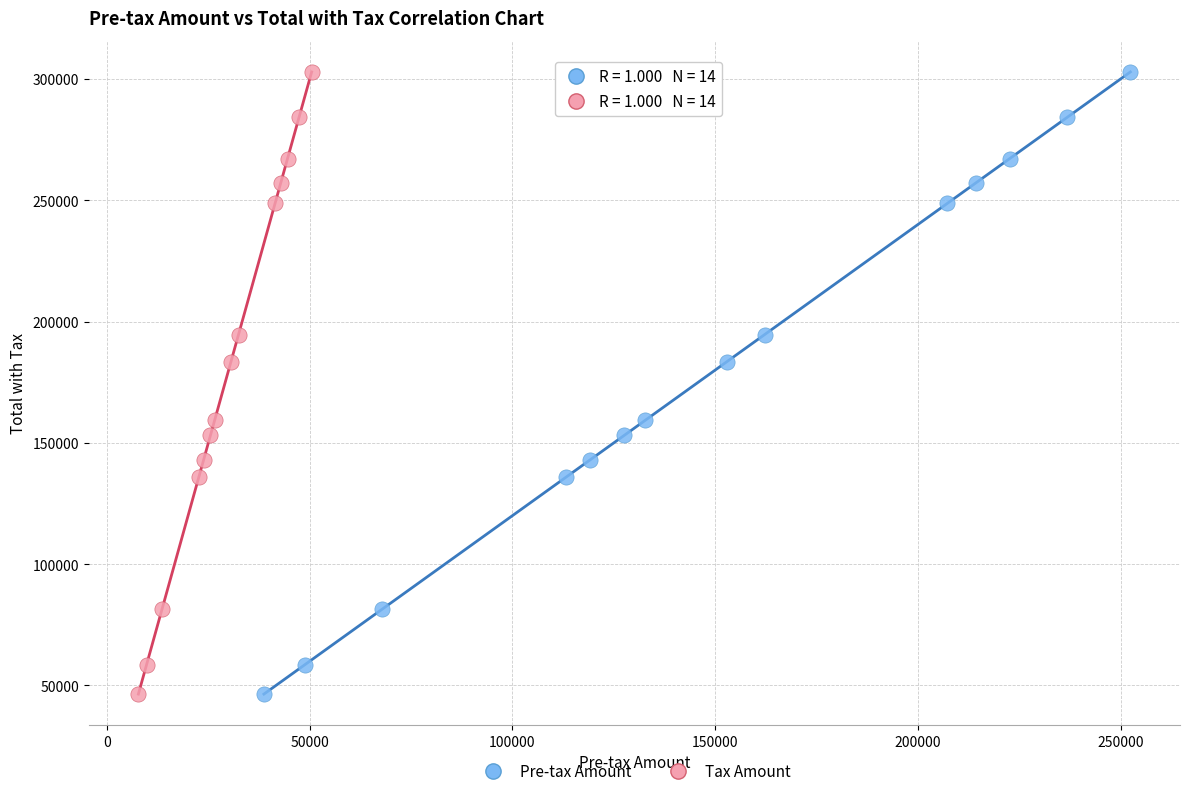

What are all the series names shown in the legend?

Pre-tax Amount, Tax Amount